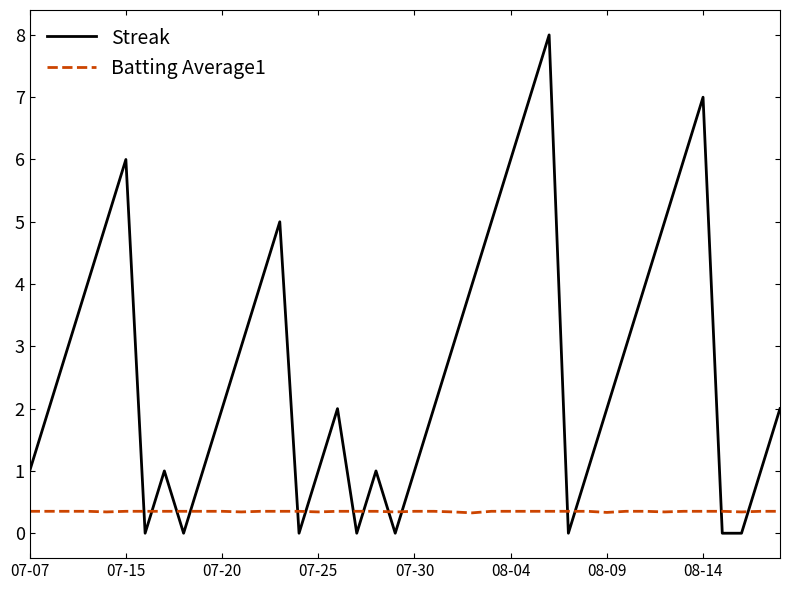

Rank the series by their maximum value, from lowest to highest.

Batting Average1, Streak